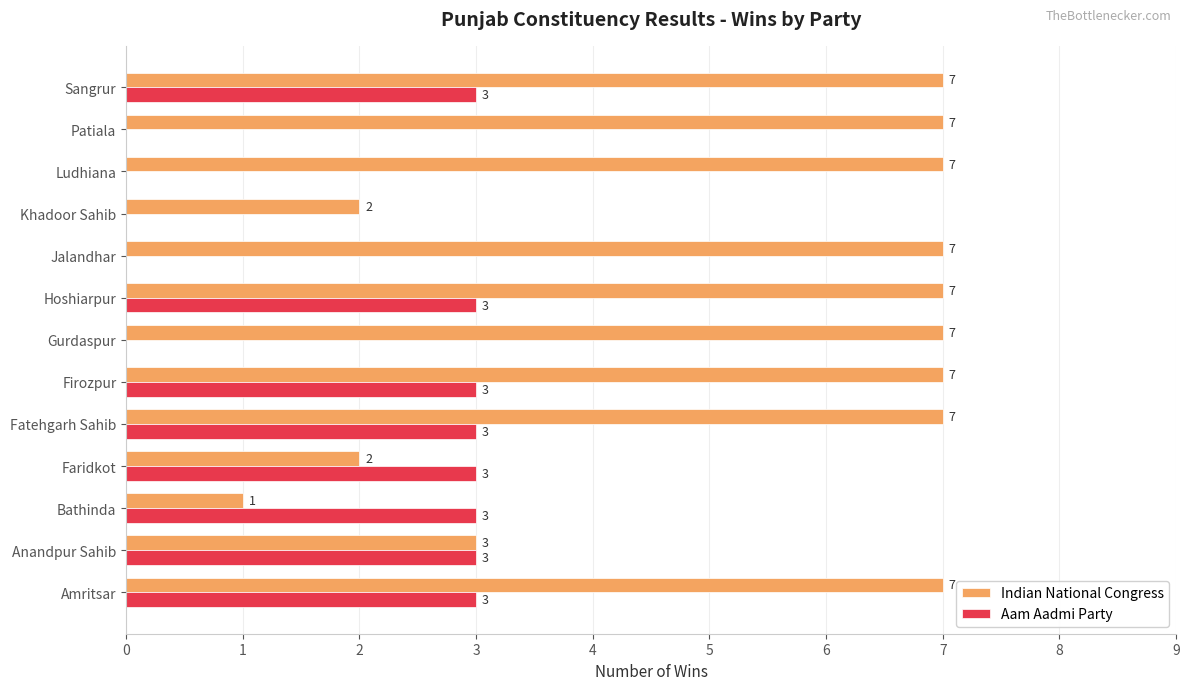

Between Bathinda and Firozpur, which series saw the biggest shift?

Indian National Congress